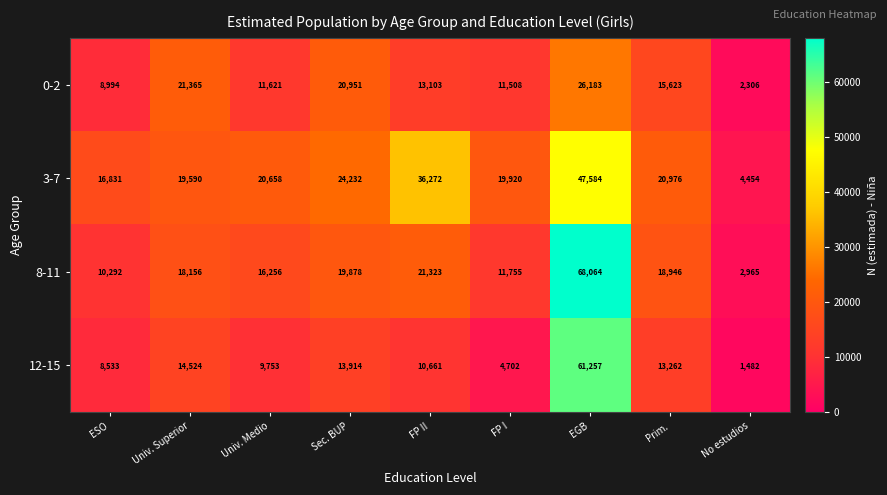

What is the approximate value of 0-2 at Sec. BUP, to the nearest 50?

20950